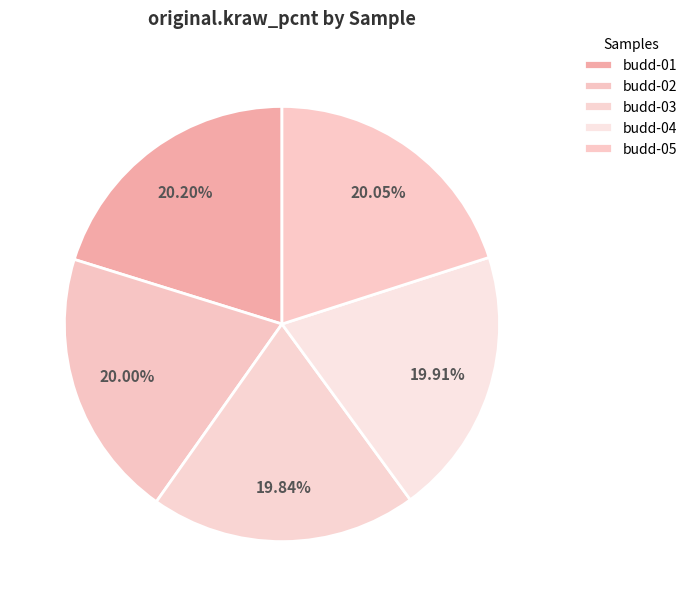

Count the number of slices in the pie.

5